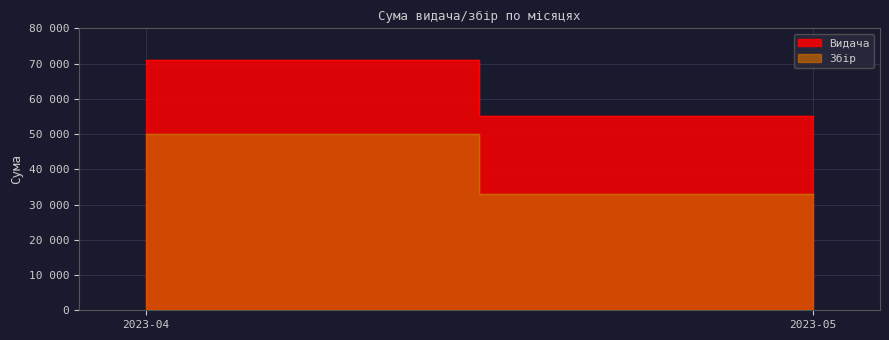

The Збір series shows 33000 at 2023-05. True or false?

True